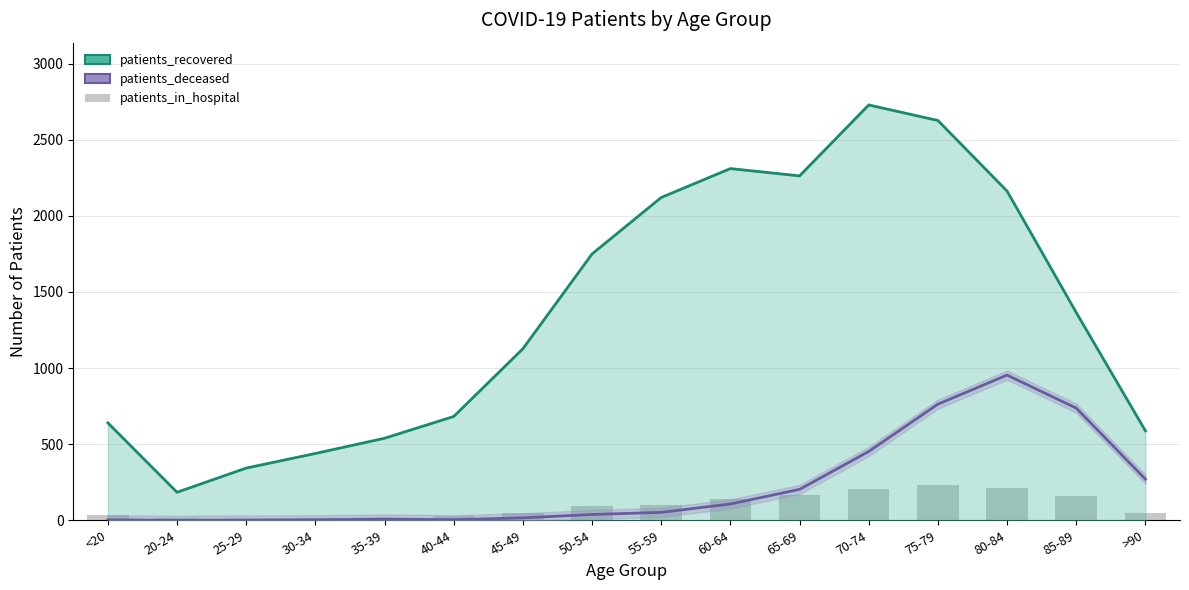

Between <20 and 25-29, which series saw the biggest shift?

patients_recovered